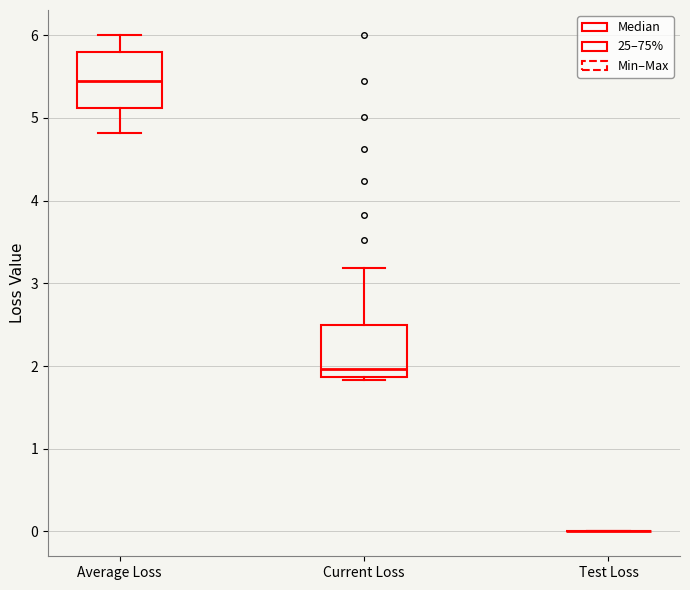

Reading left to right, read every box against the y-axis: the position of its median line, the range the box covers, and the ends of its whiskers. The values are not printed on the chart, so give them approximately, as read against the axis.

Average Loss: median 5.4, box 5.1 to 5.8, whiskers 4.8 to 6.0
Current Loss: median 2.0, box 1.9 to 2.5, whiskers 1.8 to 3.2
Test Loss: box collapsed to a line at 0.0, whiskers 0.0 to 0.0